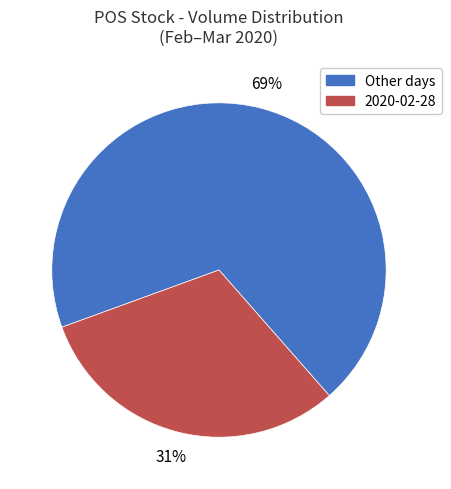

To the nearest percent, what is the average slice percentage?

50%